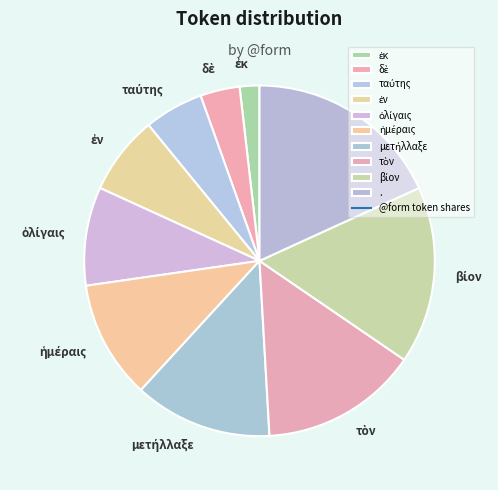

Is there a majority slice in this chart?

No